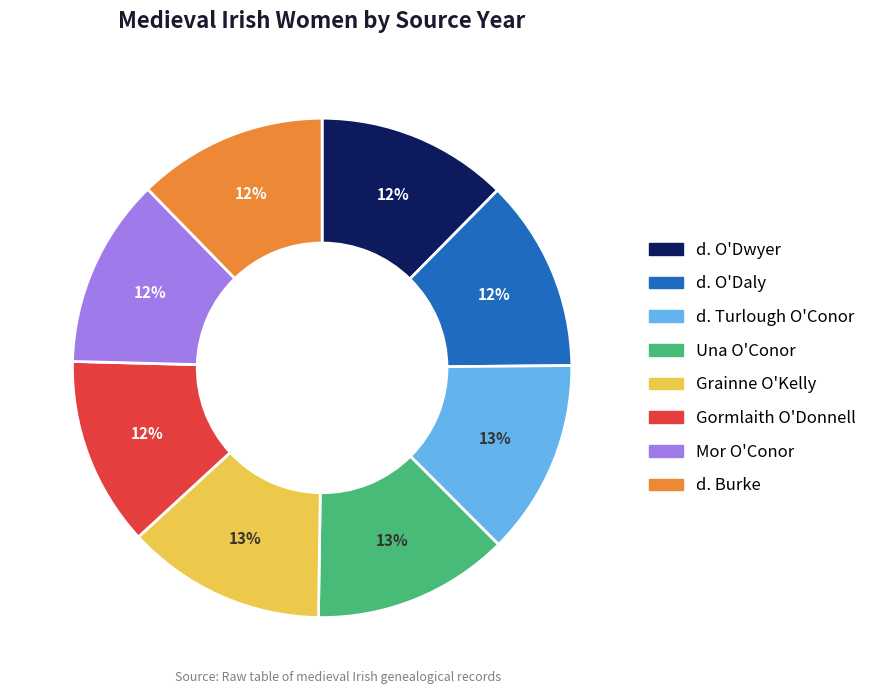

What is the ratio of the value at Mor O'Conor to the value at d. O'Daly?

1.0